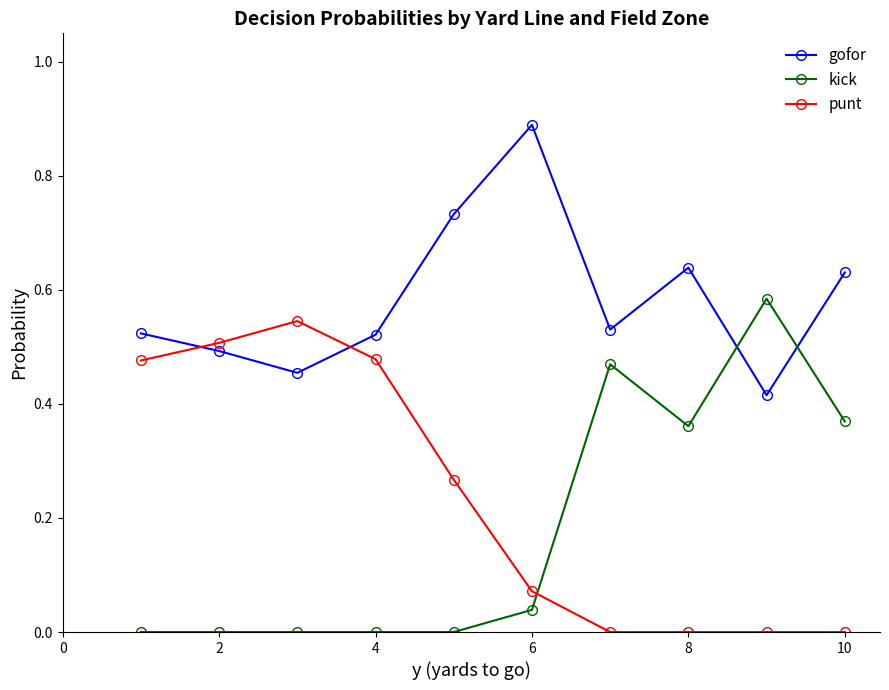

In gofor, how many points are lower than both neighbors (excluding endpoints)?

3